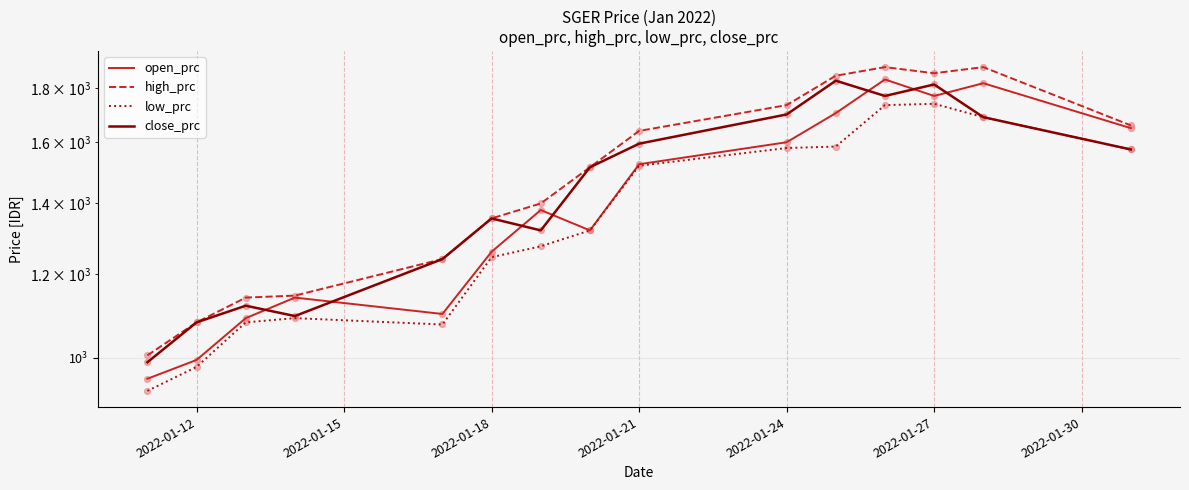

At how many categories does at least one series exceed 1046?

14